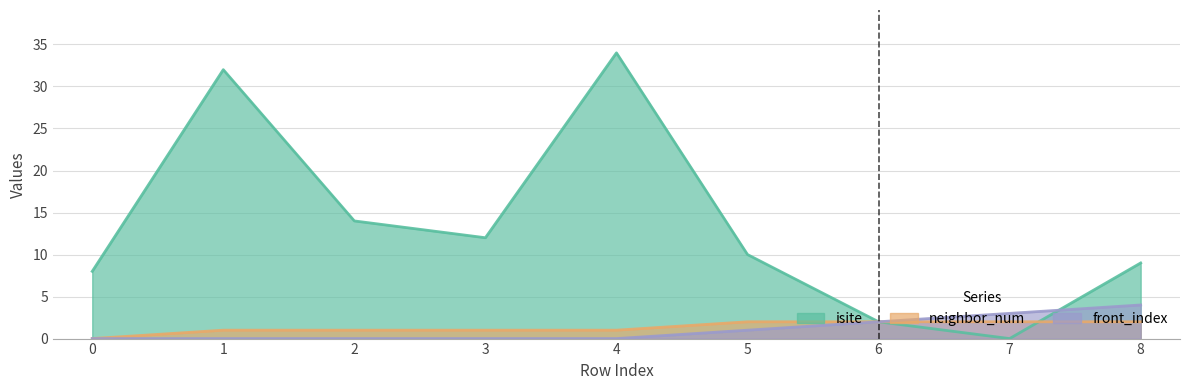

At which category does isite reach its first local peak?

1